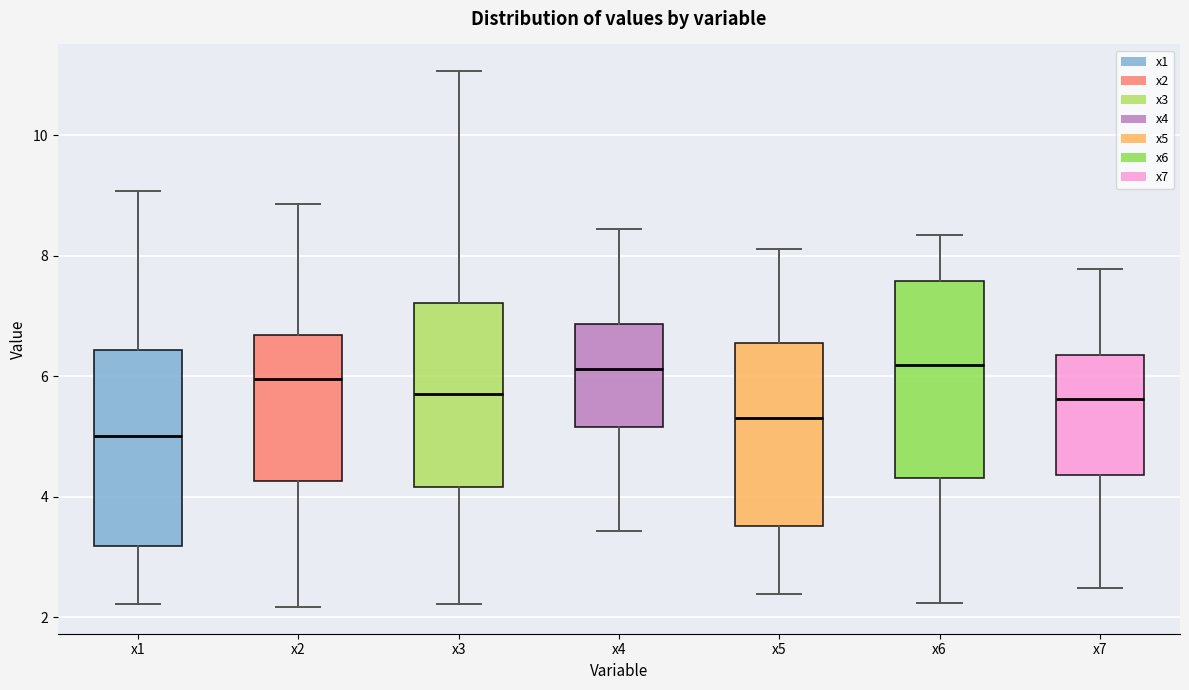

Which box's median line is the lowest?

x1